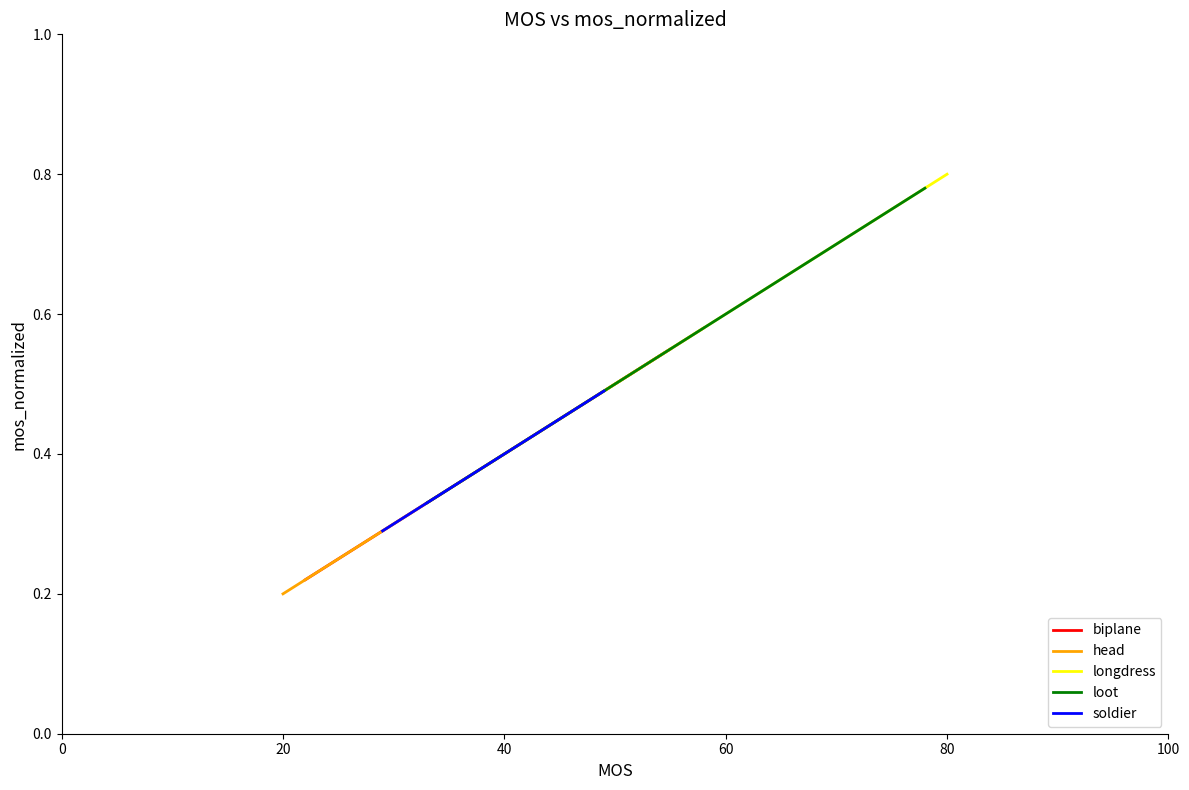

What is the sum of the longdress values at 0 and 20?

1.2